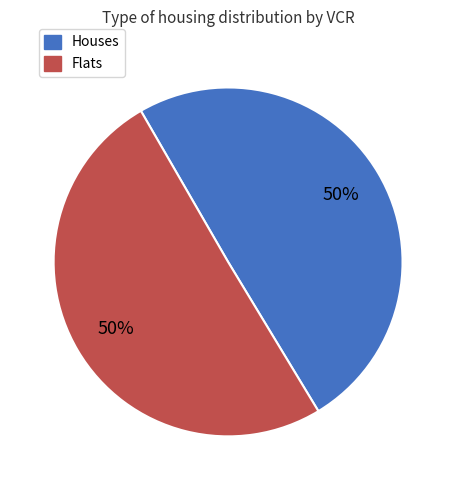

To the nearest percent, what is the average slice percentage?

50%